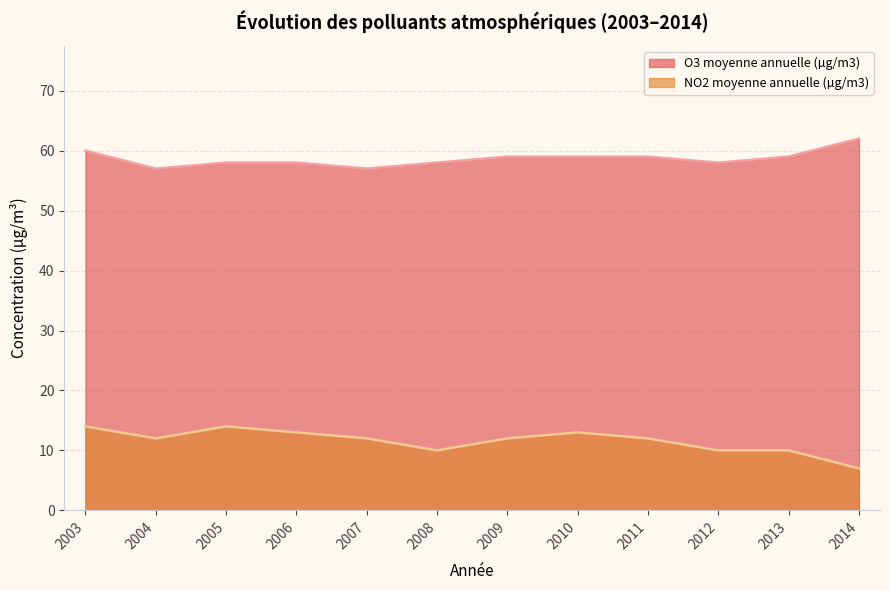

What is the value of the NO2 moyenne annuelle (µg/m3) point at the 5th from the left?

12